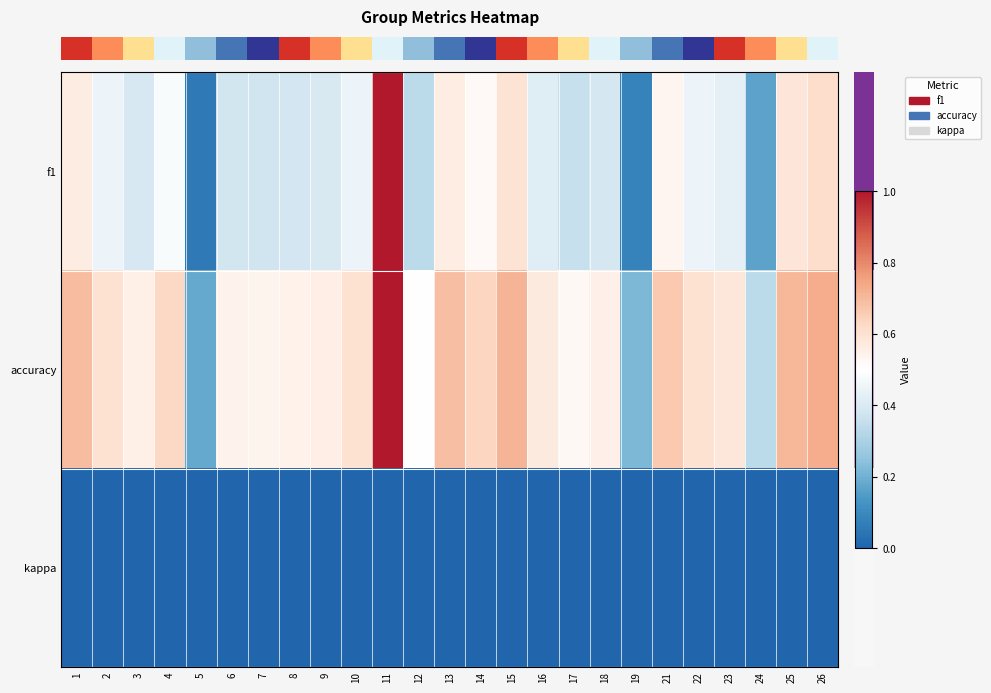

Which has a higher value, 16 or 2?

2